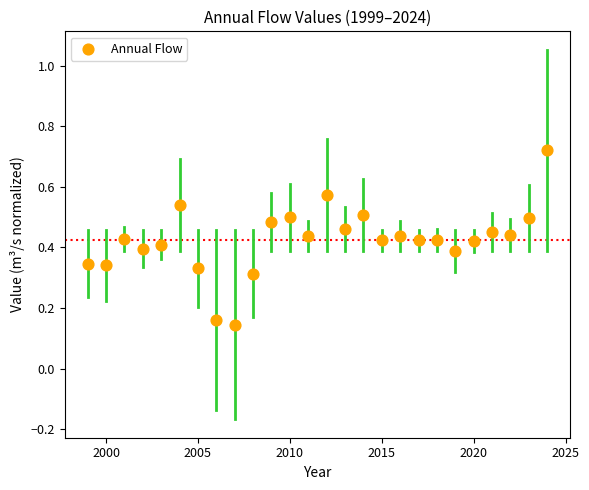

What is the range of X values (max minus min)?

25.0